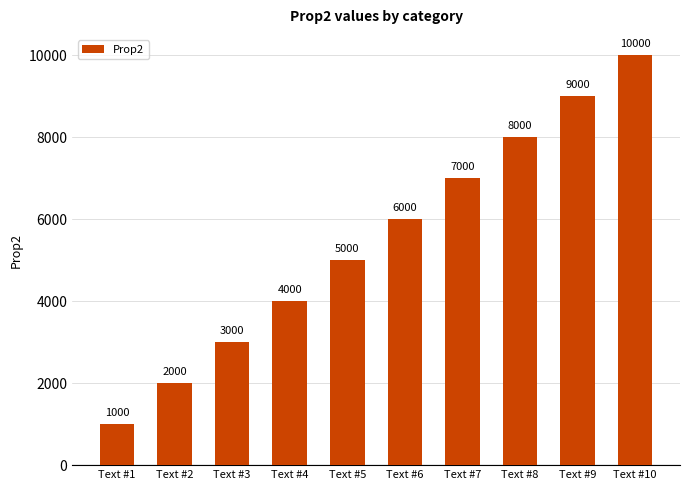

Rank the categories by value from lowest to highest.

Text #1, Text #2, Text #3, Text #4, Text #5, Text #6, Text #7, Text #8, Text #9, Text #10